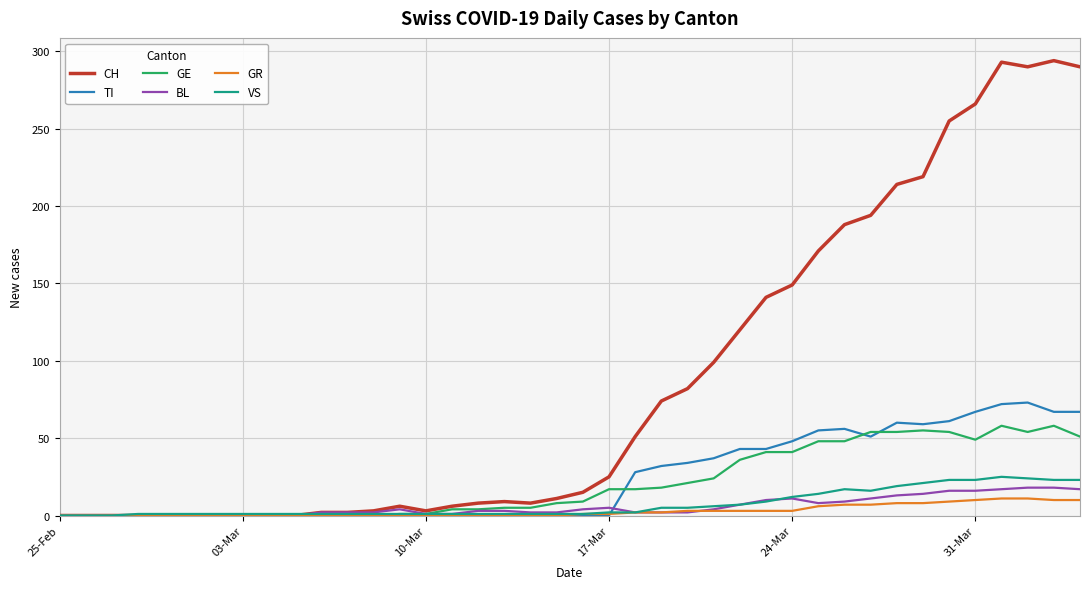

What is the highest value of the GR series?

11